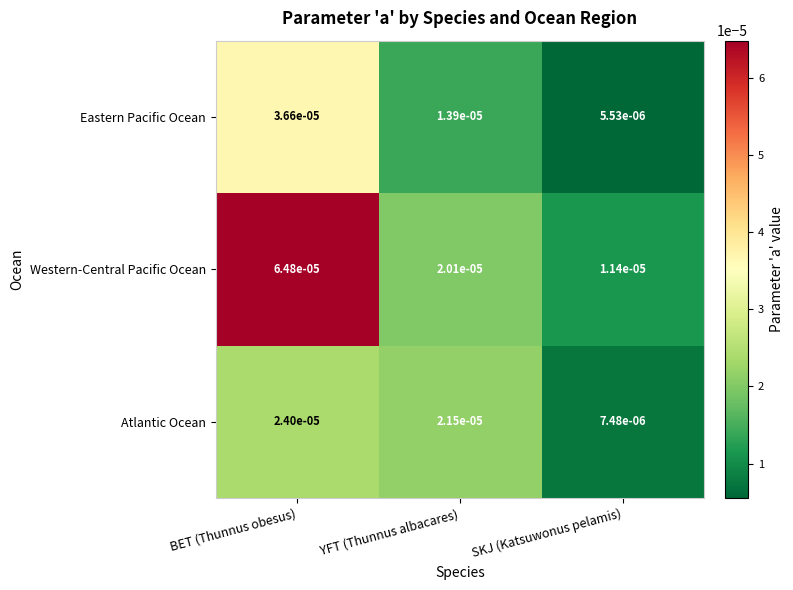

List the labels in order of Western-Central Pacific Ocean value, smallest first.

SKJ (Katsuwonus pelamis), YFT (Thunnus albacares), BET (Thunnus obesus)